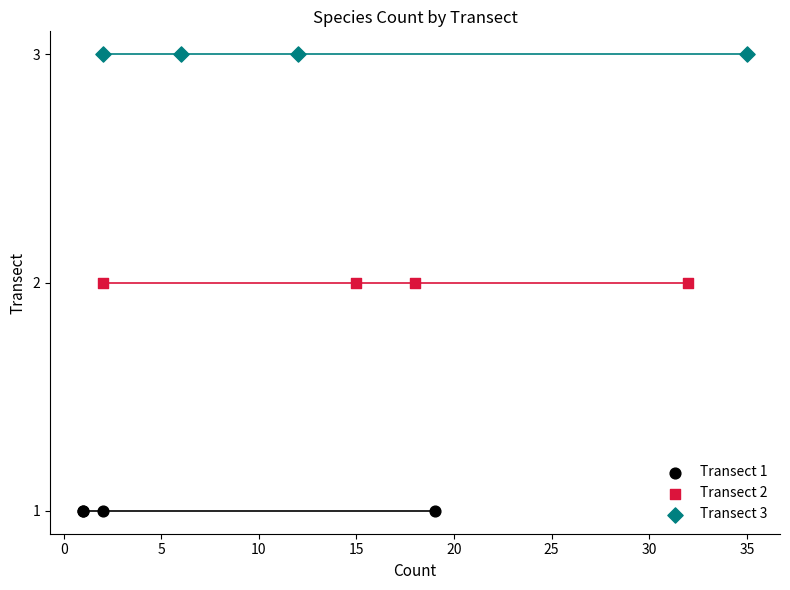

Which series reaches the minimum Y coordinate?

Transect 1